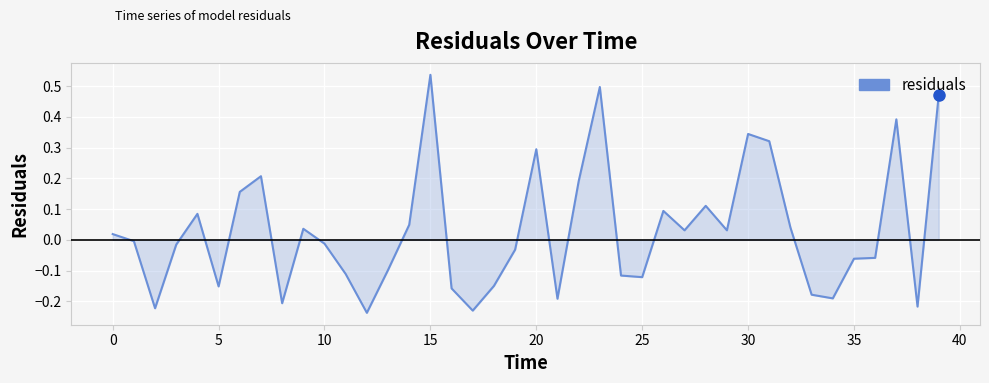

Does the chart have visible grid lines?

Yes